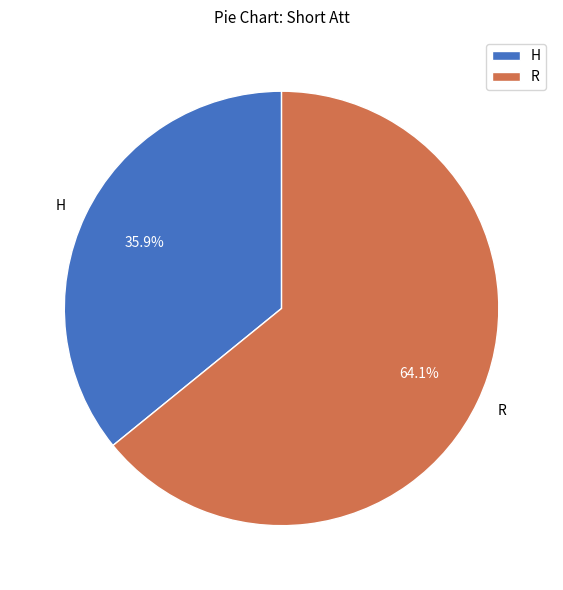

How many slices are in this pie chart?

2